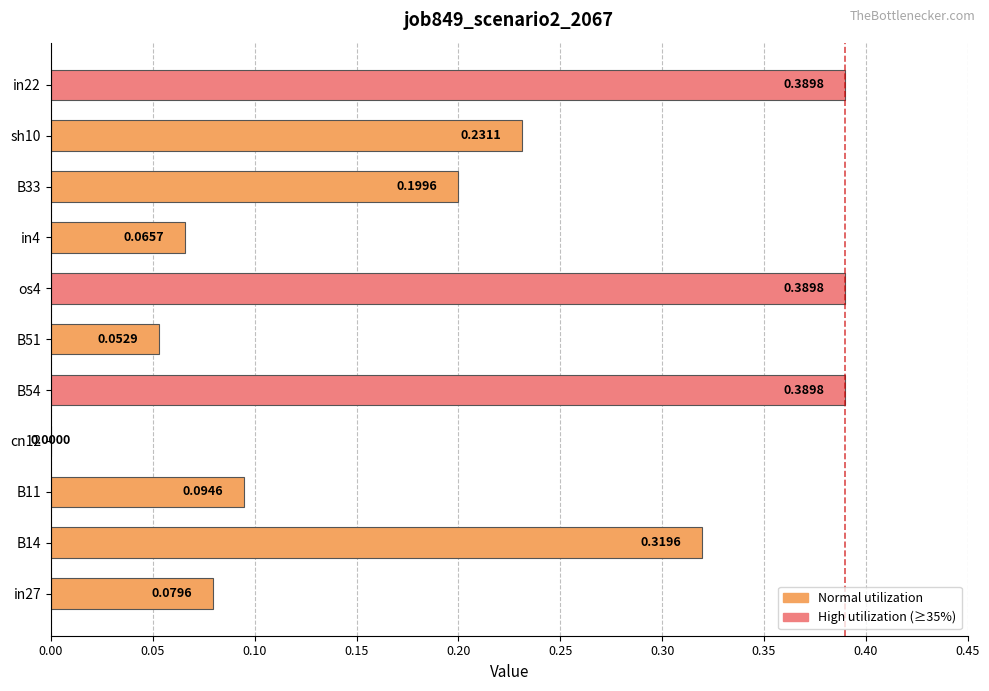

What is the sum of the values at B54 and in22?

0.8